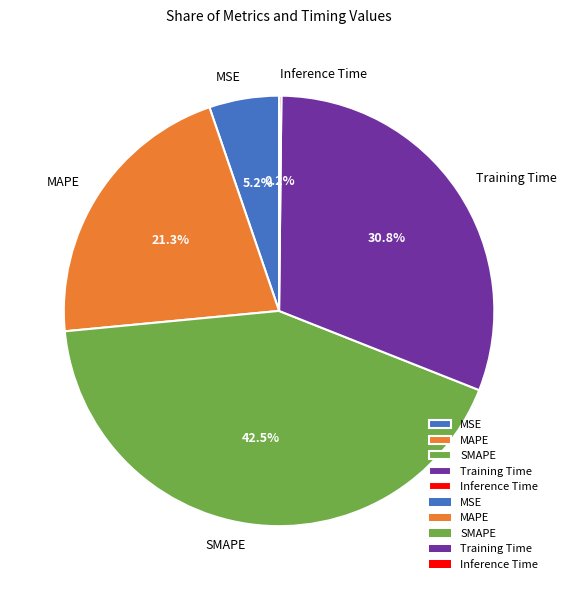

Is there a majority slice in this chart?

No